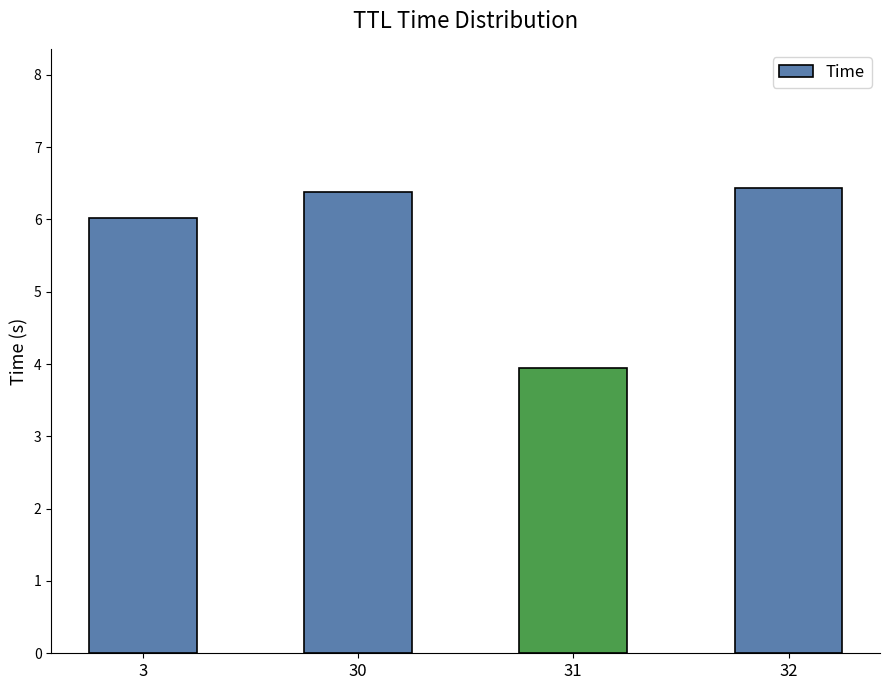

Reading left to right, extract all data points from this chart.

3=6.0	30=6.4	31=3.9	32=6.4